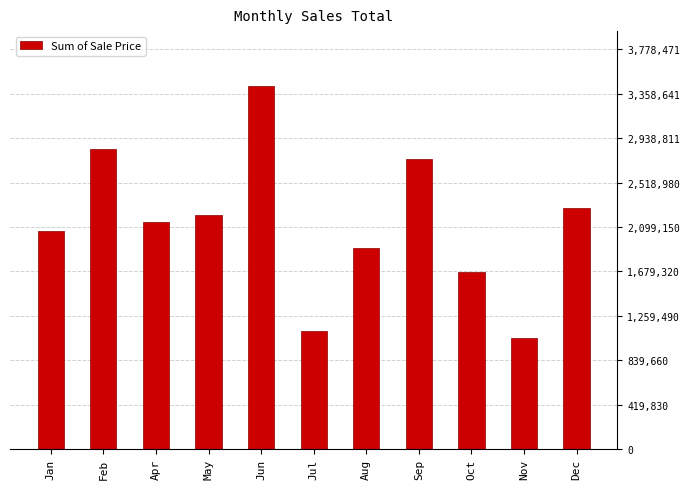

Rank the categories by value from lowest to highest.

Nov, Jul, Oct, Aug, Jan, Apr, May, Dec, Sep, Feb, Jun